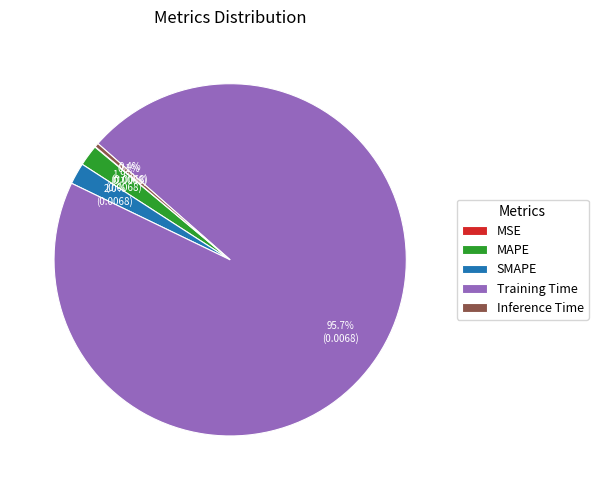

What percentage do Inference Time and Training Time together represent?

96.0%